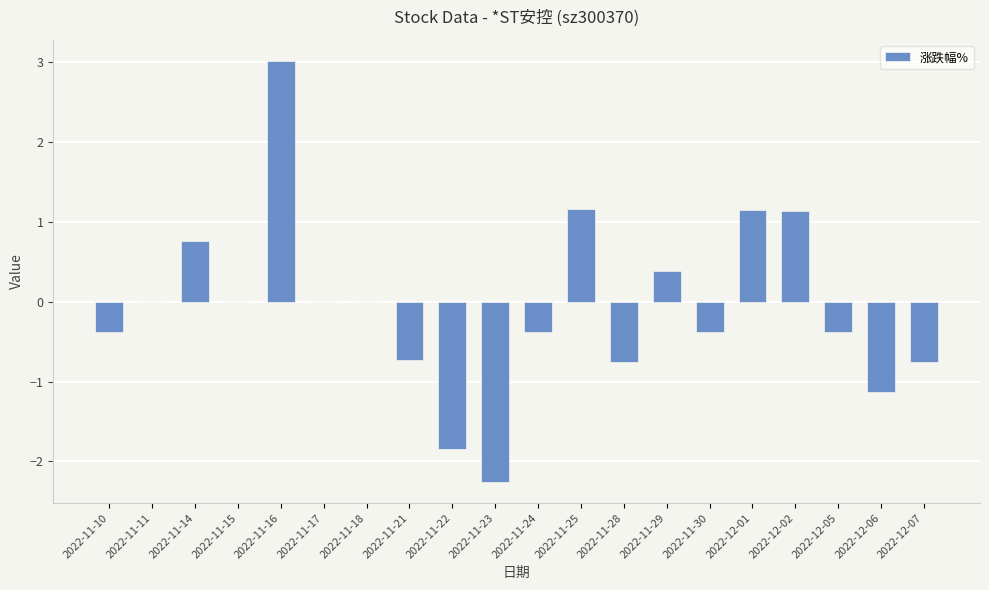

What is the approximate value at 2022-12-06?

-1.1